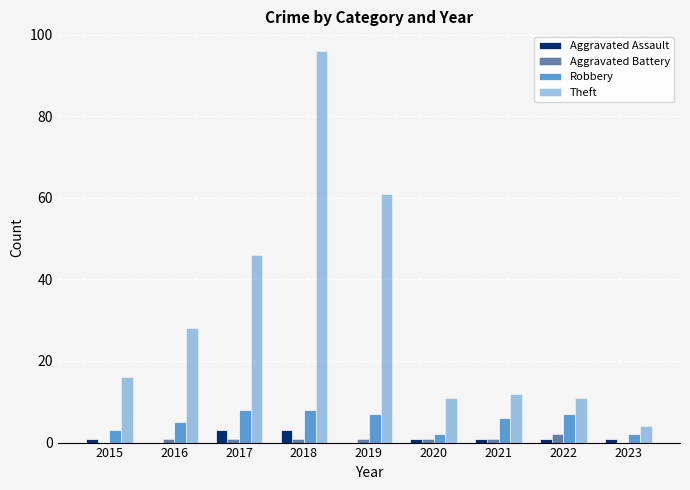

Reading right to left, extract all data points from this chart.

Aggravated Assault: 1	1	1	1	0	3	3	0	1
Aggravated Battery: 0	2	1	1	1	1	1	1	0
Robbery: 2	7	6	2	7	8	8	5	3
Theft: 4	11	12	11	61	96	46	28	16